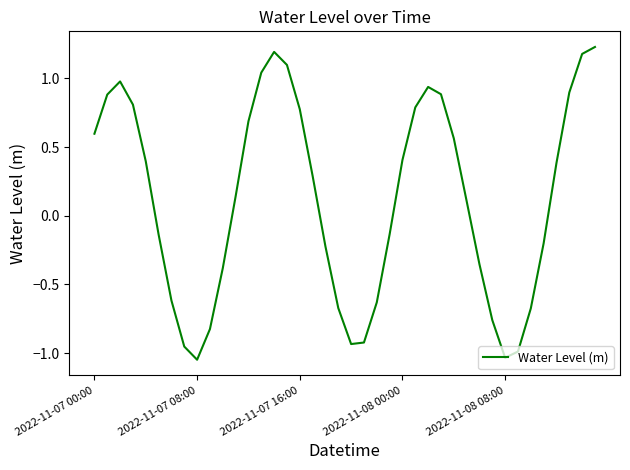

Does the chart display data point markers on the line(s)?

No